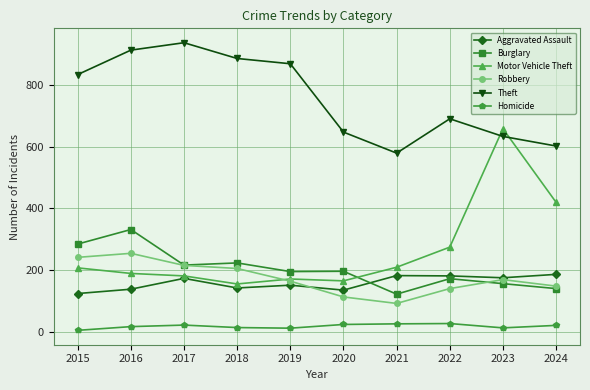

How many lines are shown in the chart?

6